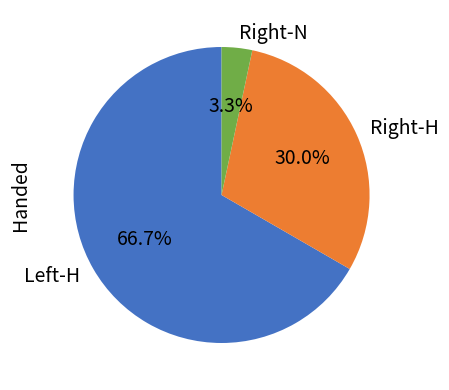

Does any single category account for the majority?

Yes